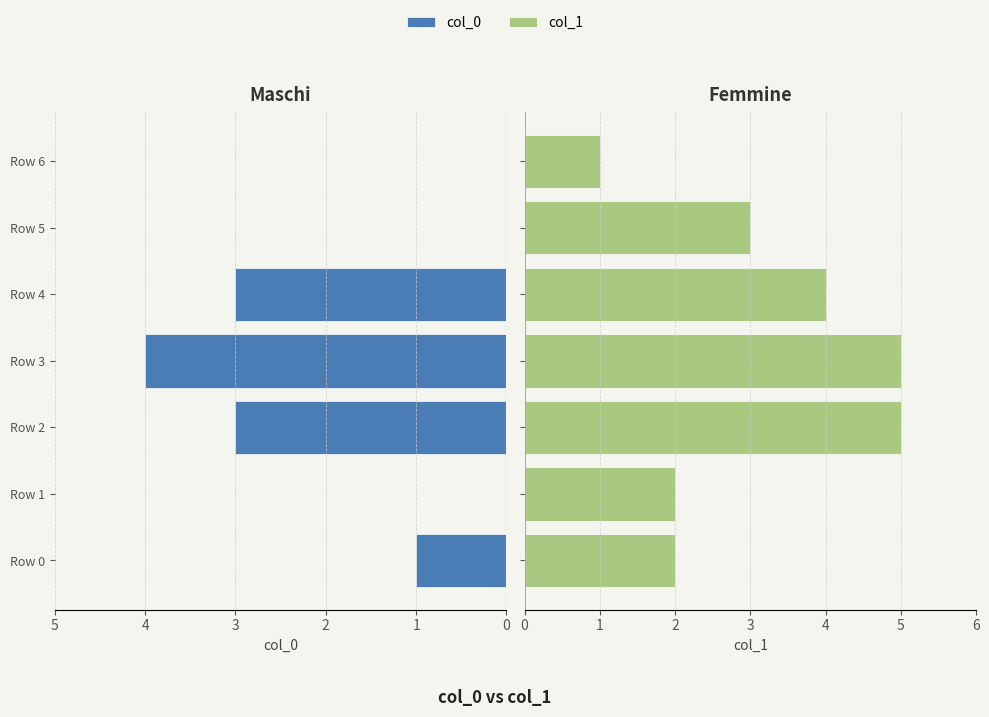

Rank the series at Row 0 from highest to lowest value.

col_1, col_0